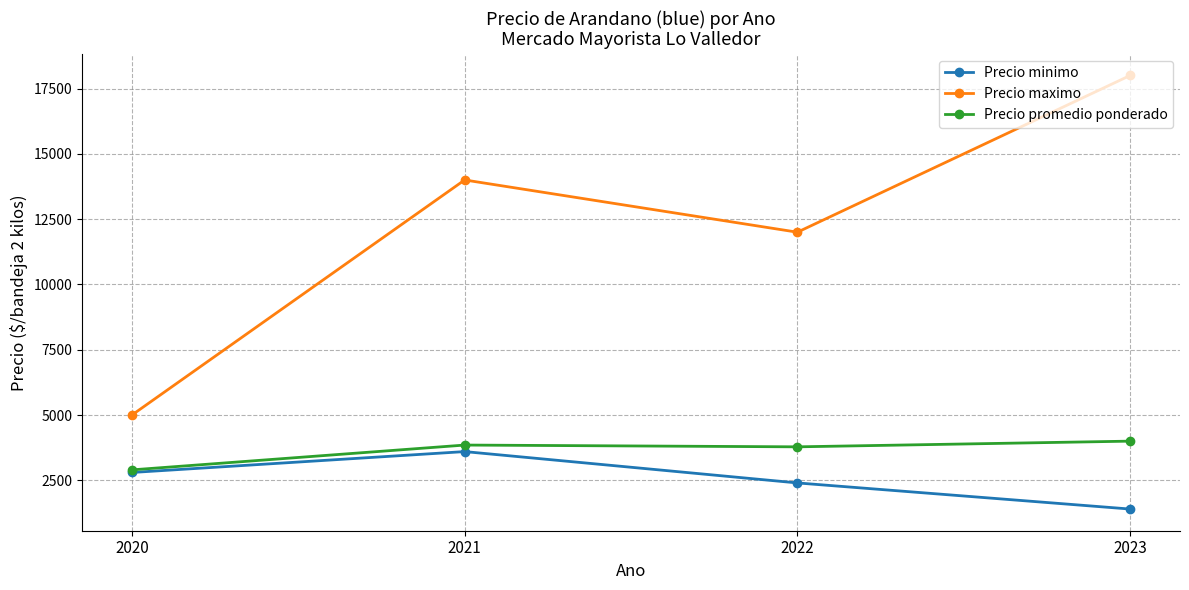

Read the Precio maximo value at 2021.

14000